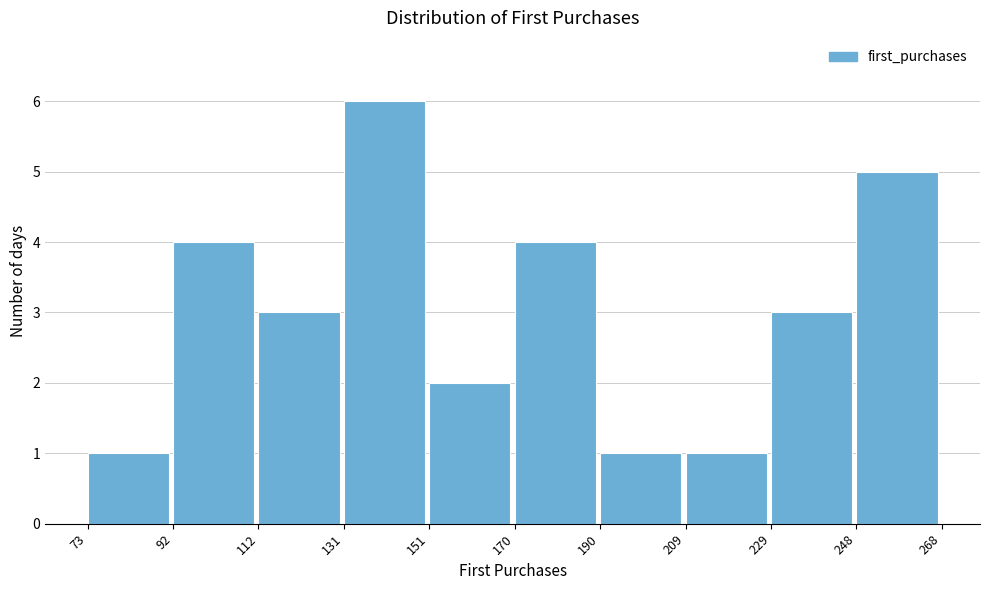

Reading left to right, list every bar in this chart as the range it spans on the x-axis followed by its height. The values are not printed on the chart, so give them approximately, as read against the axis.

73 to 92: 1
92 to 112: 4
112 to 131: 3
131 to 151: 6
151 to 170: 2
170 to 190: 4
190 to 209: 1
209 to 229: 1
229 to 248: 3
248 to 268: 5